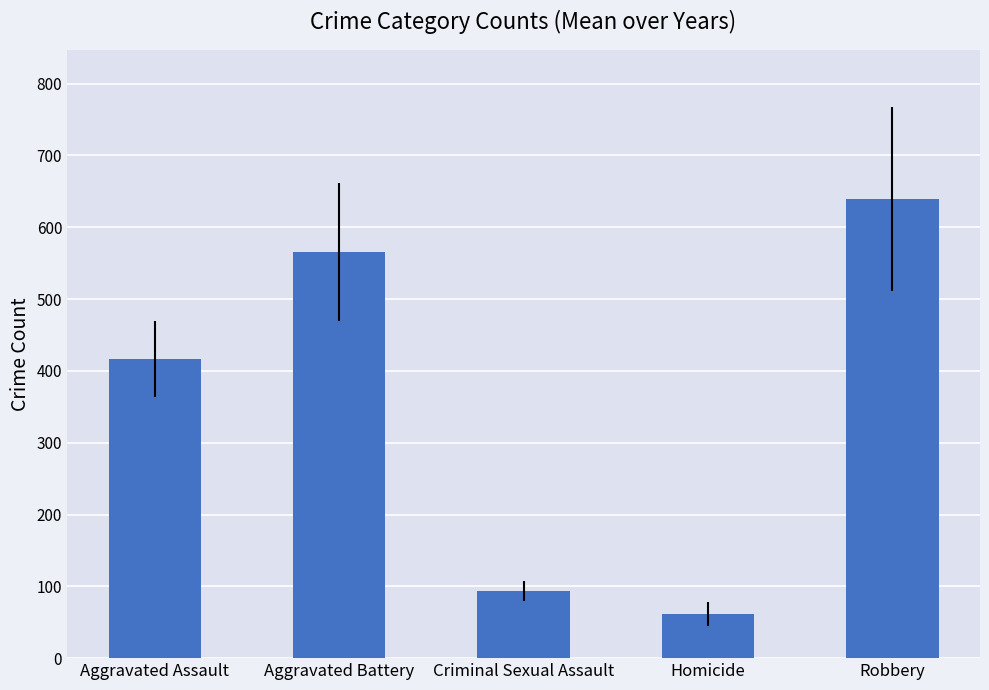

How many distinct data groups are displayed?

1